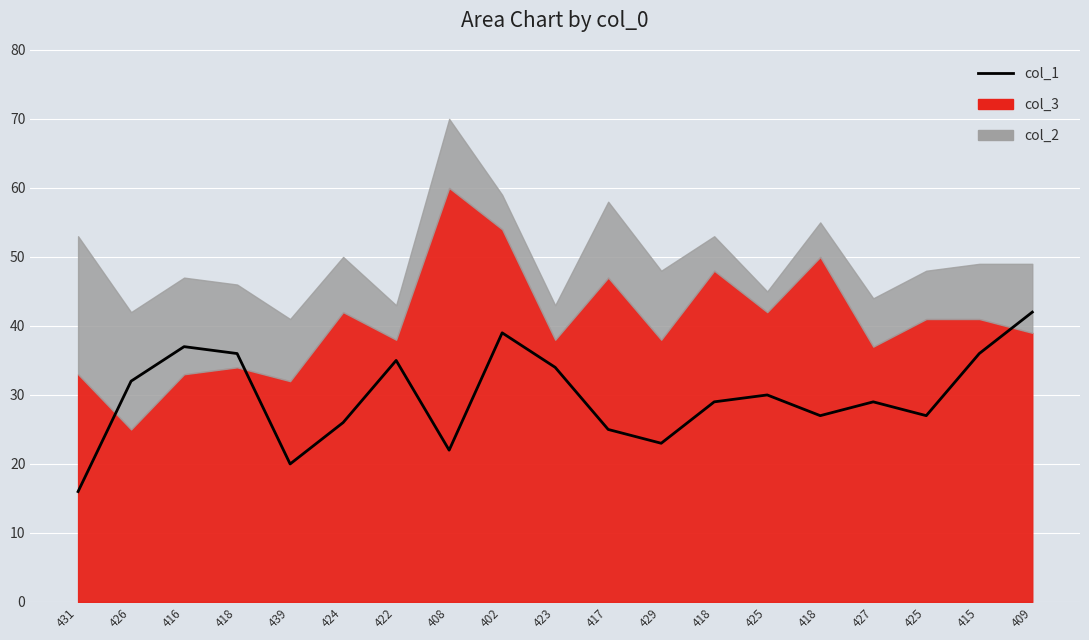

Where is the first local minimum?

439